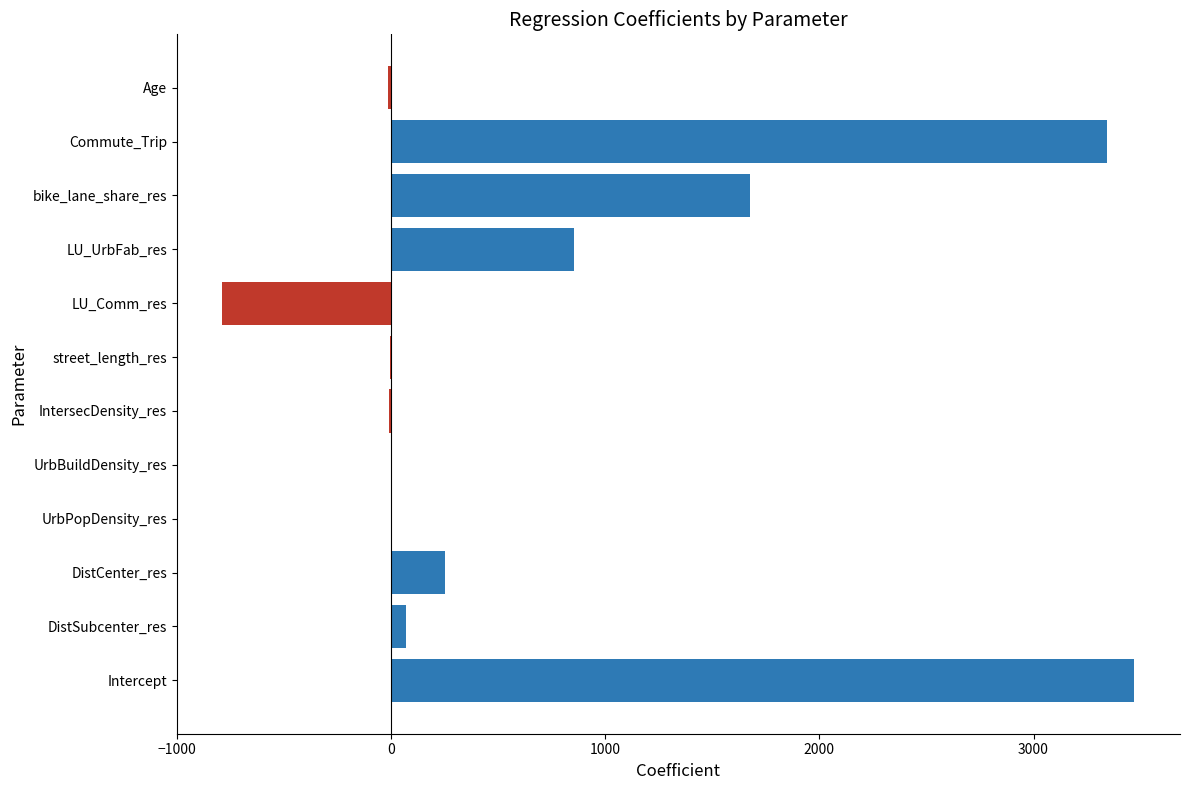

What is the sum of all values?

8855.9